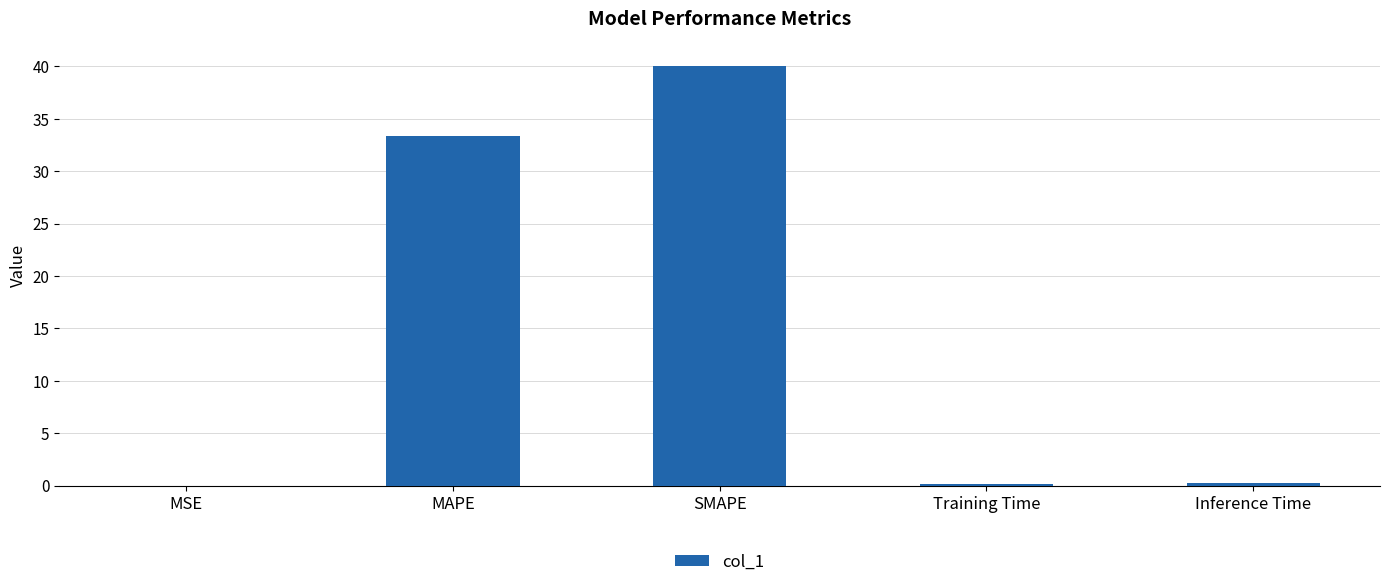

Where is the data nearest to the value 19?

MAPE